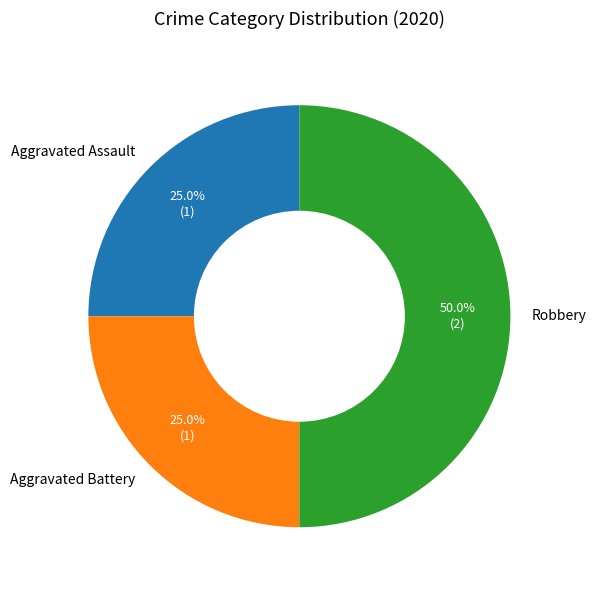

The Aggravated Assault slice represents 33% of the pie. True or false?

False